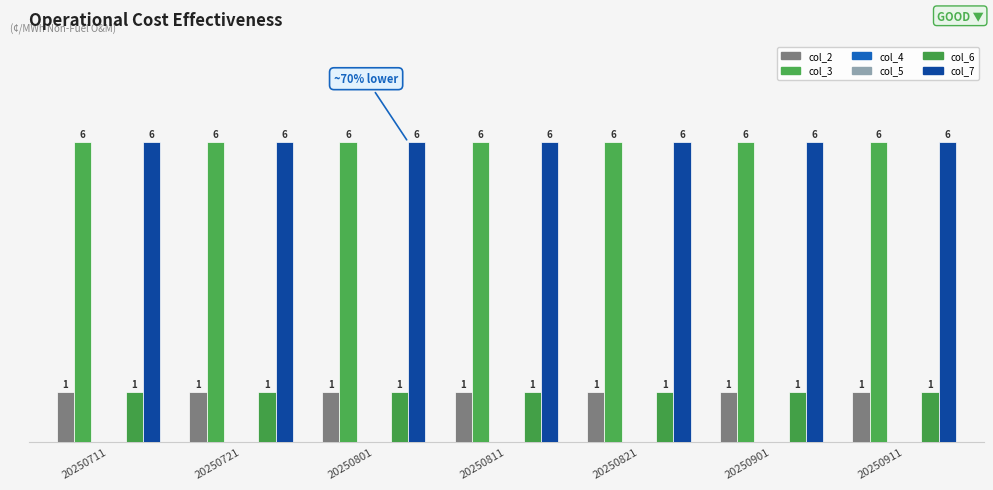

At 20250911, list the series in order from smallest to largest.

col_4, col_5, col_2, col_6, col_3, col_7